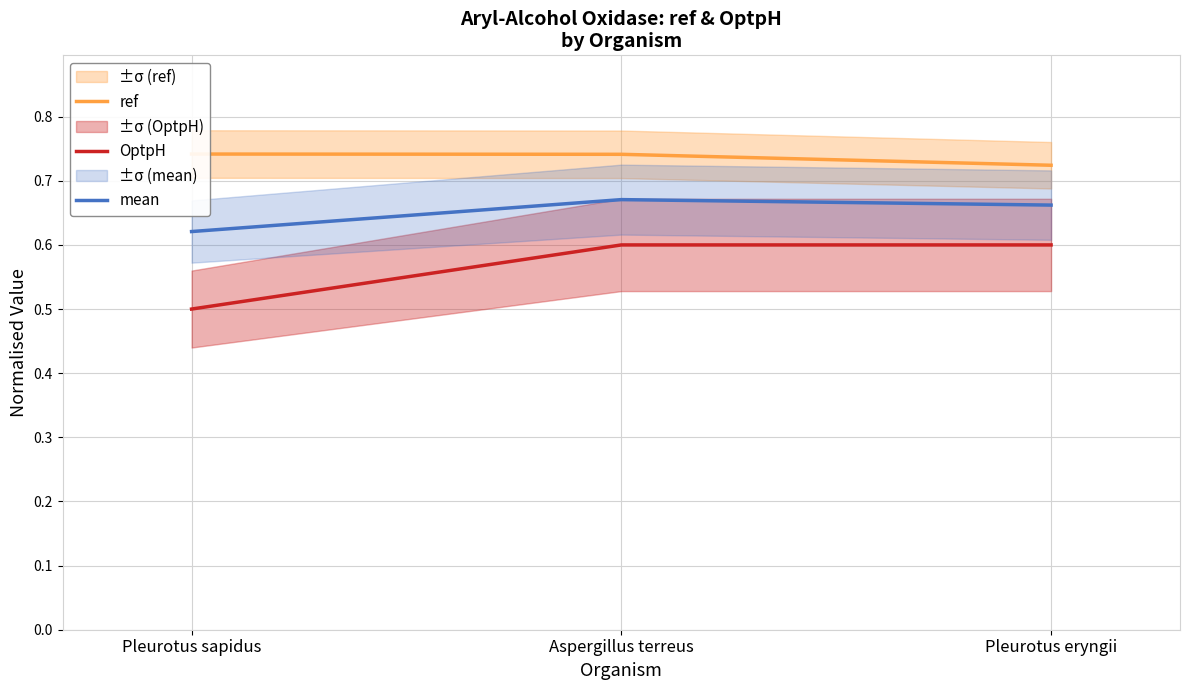

Does the chart display data point markers on the line(s)?

No